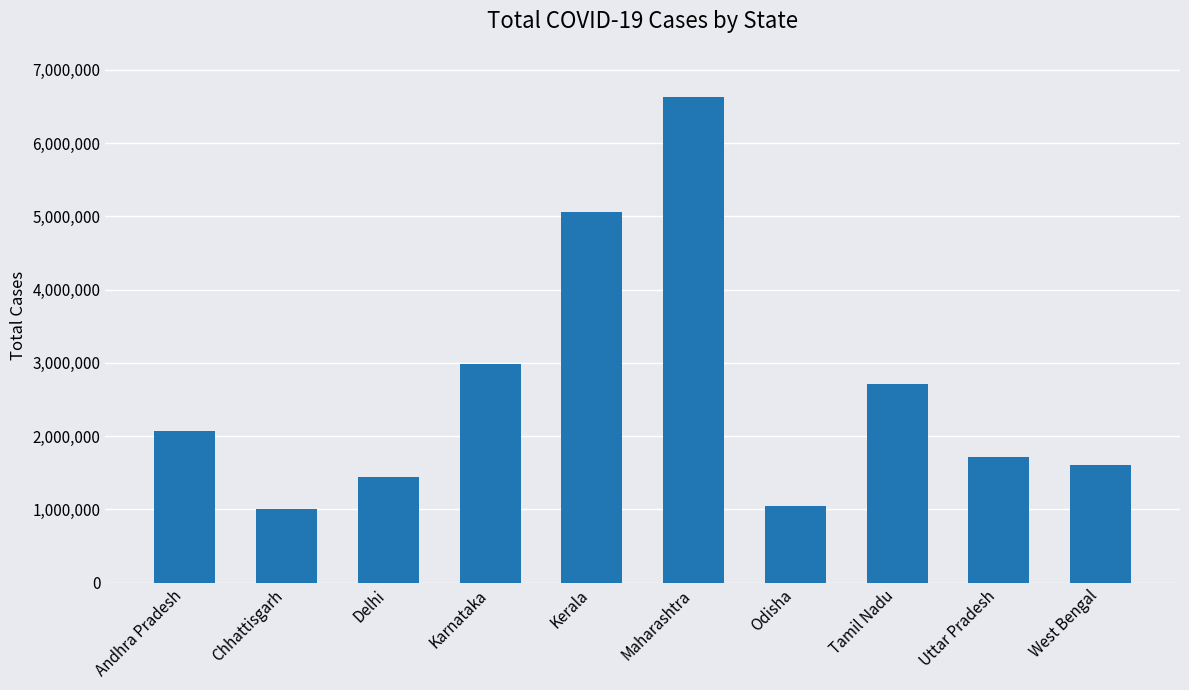

True or false: the data shows 1045209 at Odisha.

True